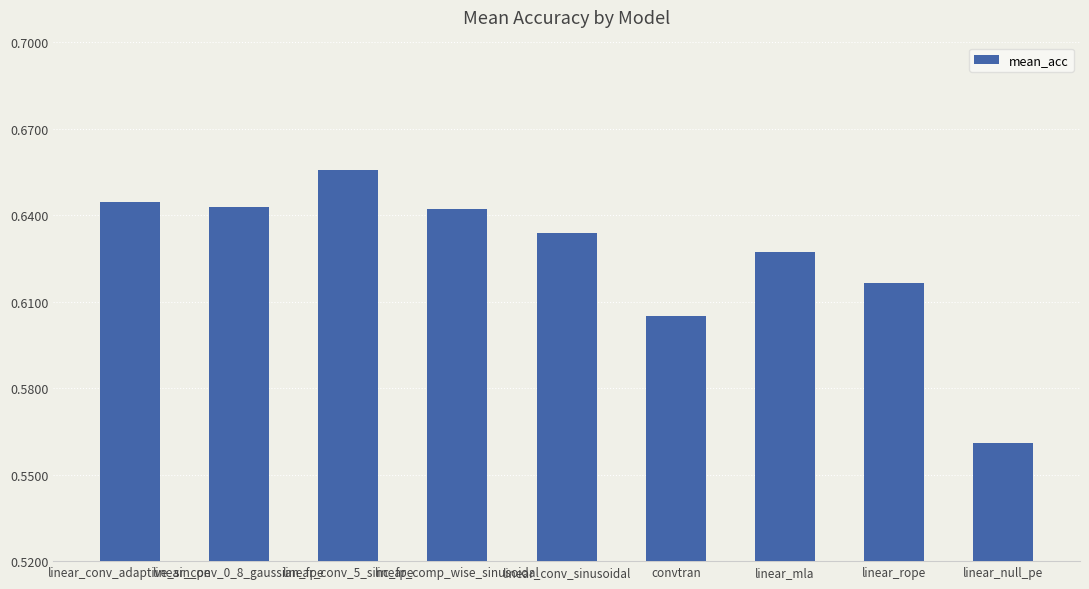

How many values are between 0 and 1?

9